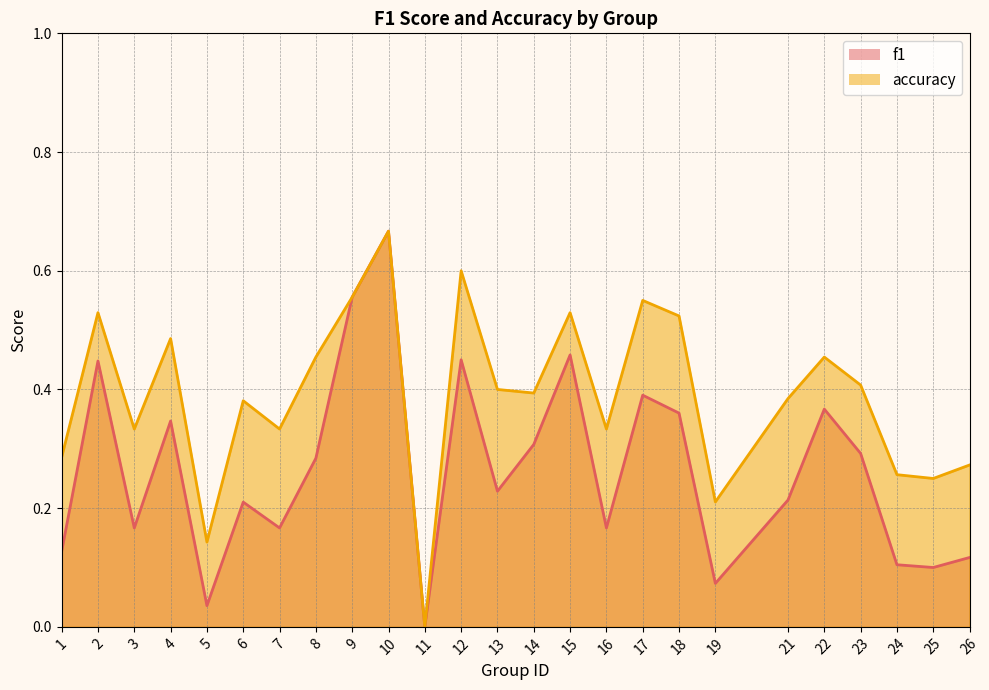

Reading left to right, extract all data points from this chart.

f1: 1=0.1	2=0.4	3=0.2	4=0.3	5=0.0	6=0.2	7=0.2	8=0.3	9=0.6	10=0.7	11=0.0	12=0.5	13=0.2	14=0.3	15=0.5	16=0.2	17=0.4	18=0.4	19=0.1	21=0.2	22=0.4	23=0.3	24=0.1	25=0.1	26=0.1
accuracy: 1=0.3	2=0.5	3=0.3	4=0.5	5=0.1	6=0.4	7=0.3	8=0.5	9=0.6	10=0.7	11=0.0	12=0.6	13=0.4	14=0.4	15=0.5	16=0.3	17=0.6	18=0.5	19=0.2	21=0.4	22=0.5	23=0.4	24=0.3	25=0.2	26=0.3